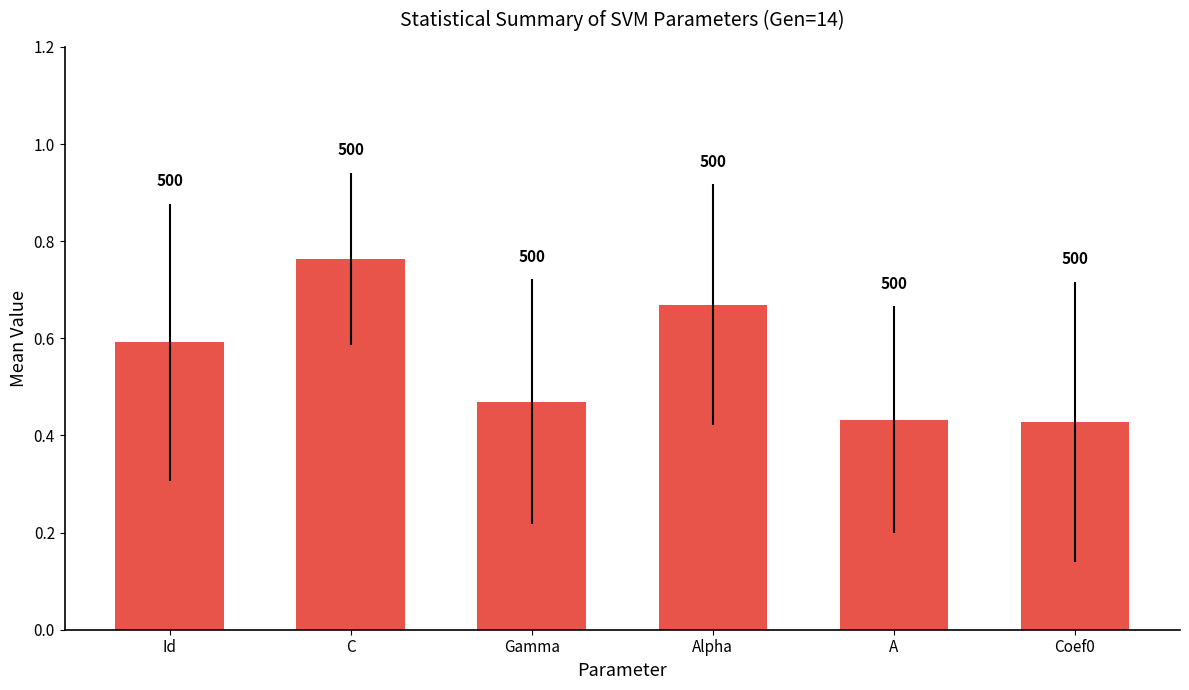

What position from the left is Coef0?

6